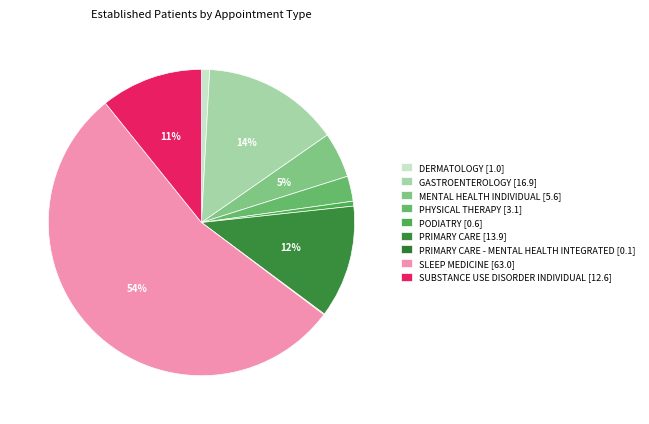

What is the majority slice?

SLEEP MEDICINE